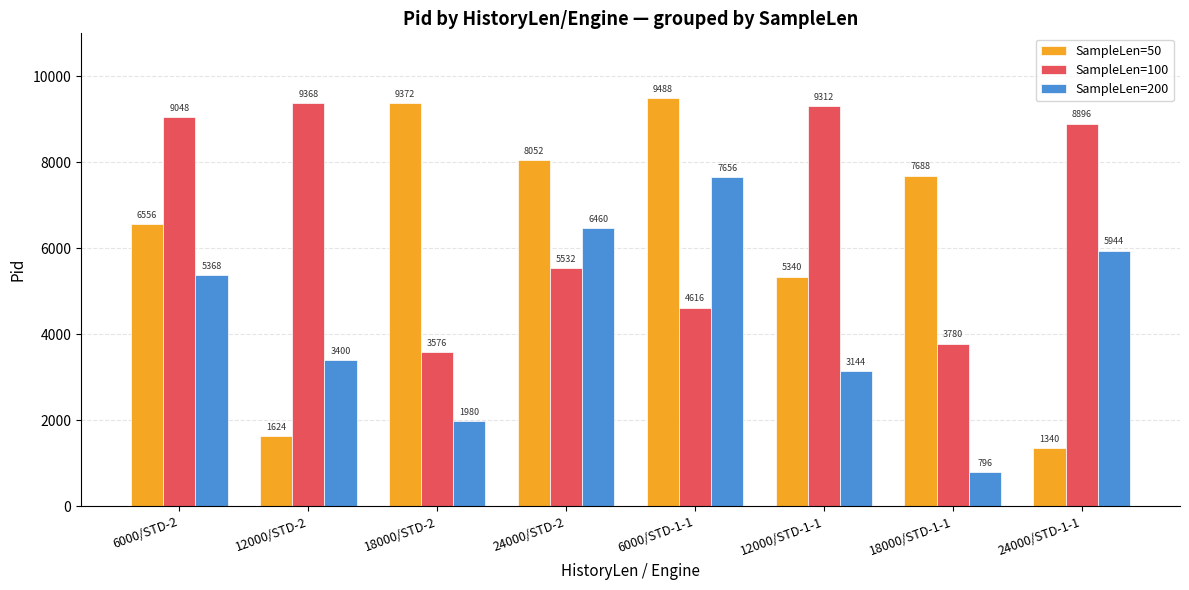

What position from the left is 18000/STD-1-1?

7